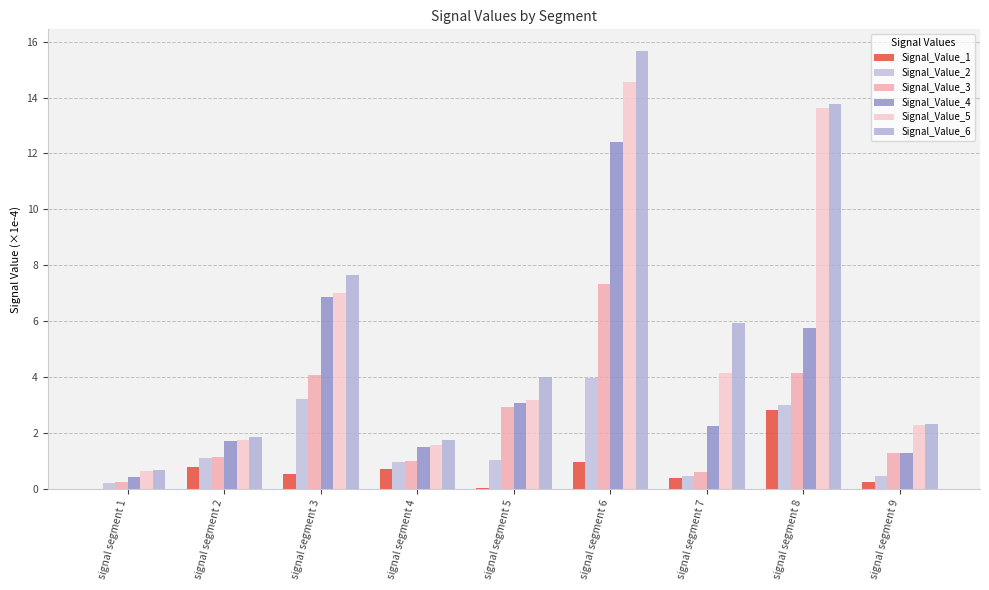

Which series has the largest range (max minus min)?

Signal_Value_6